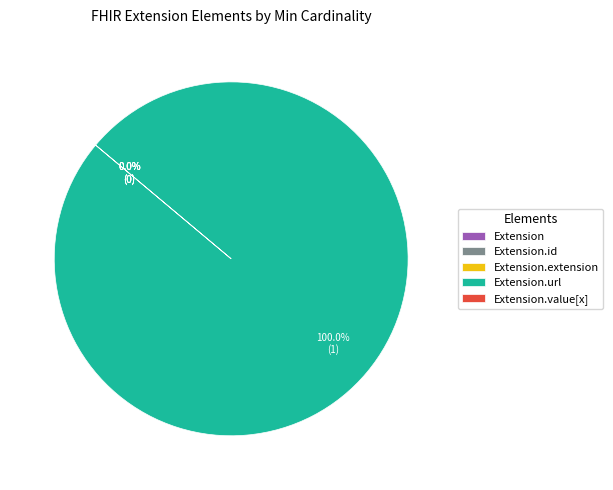

Combined, what portion of the pie is Extension.value[x] and Extension.url?

100.0%